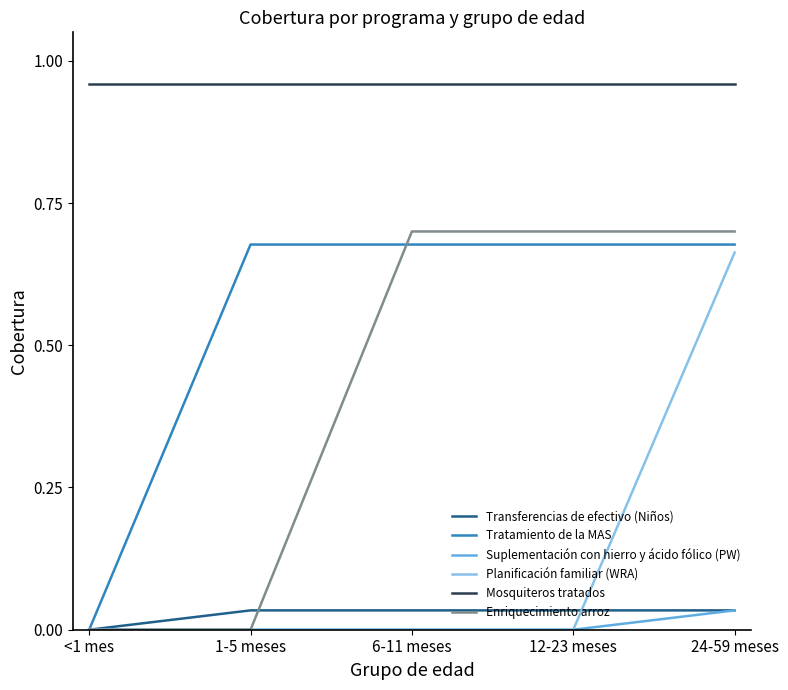

Is it true that Suplementación con hierro y ácido fólico (PW) equals 0.0 at 24-59 meses?

True